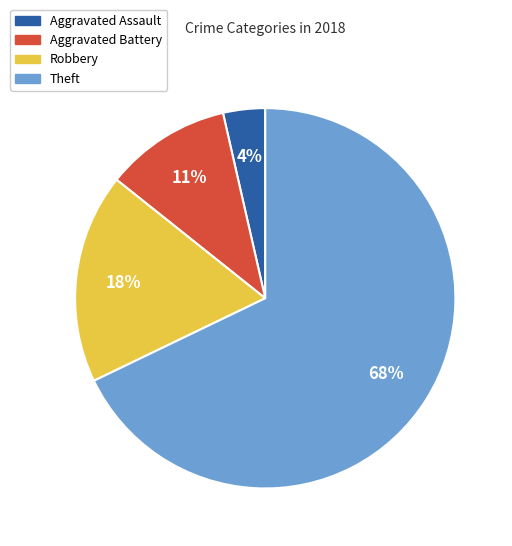

Which category has the smallest portion of the pie?

Aggravated Assault